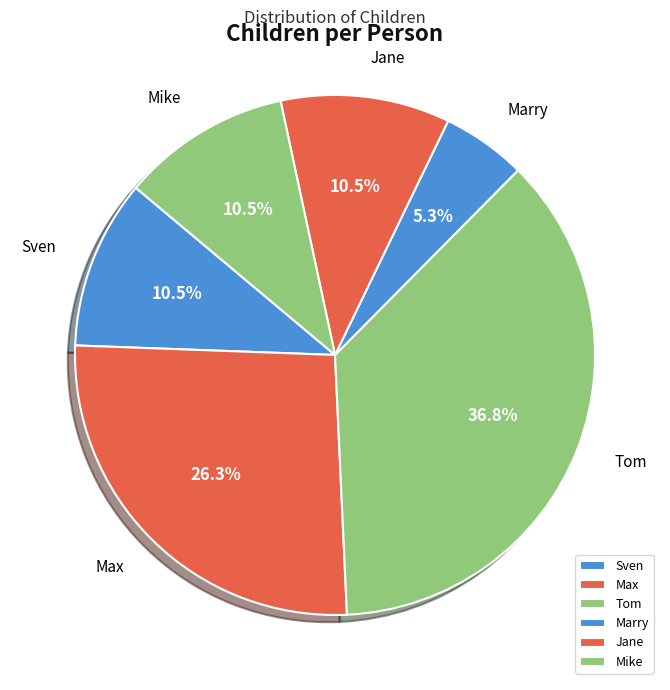

Which category has the biggest portion of the pie?

Tom